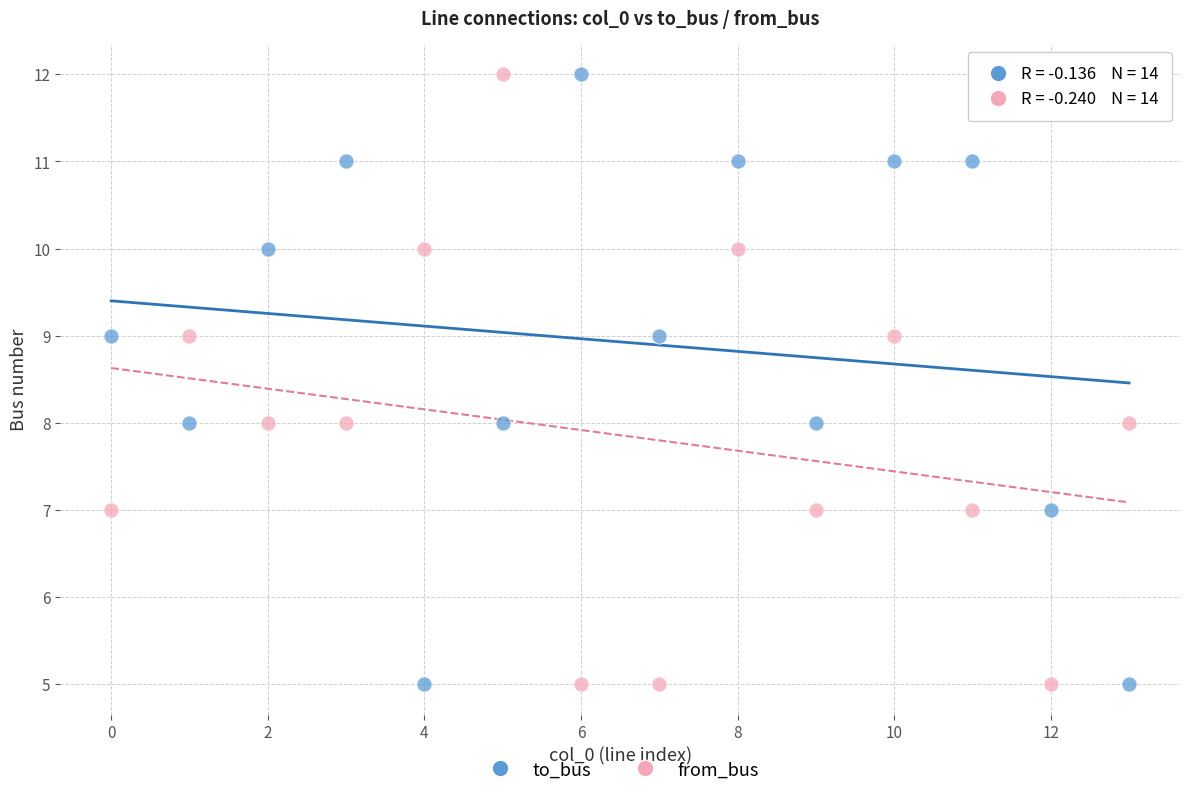

Across all data points, what is the range of Y values (max minus min)?

7